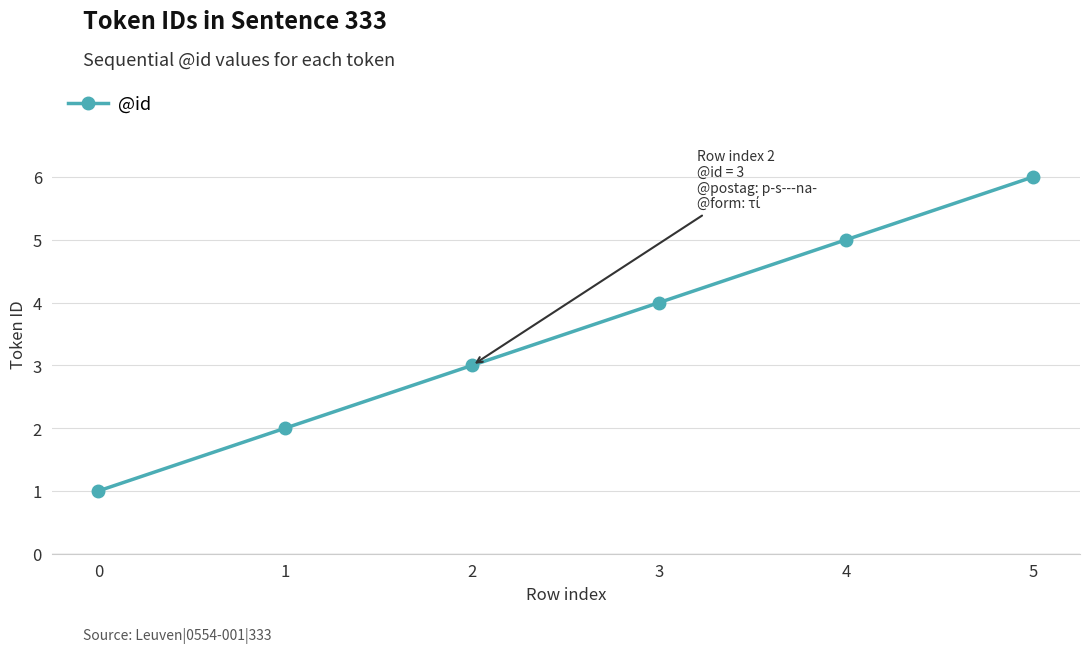

What is the value of the 4th point from the left?

4